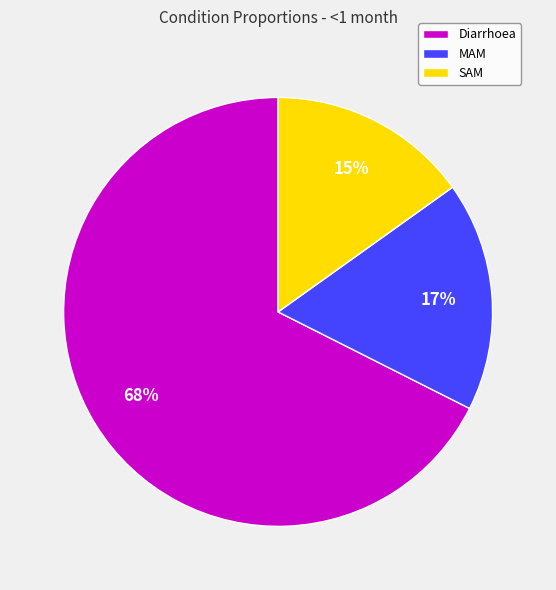

Which category has the biggest portion of the pie?

Diarrhoea